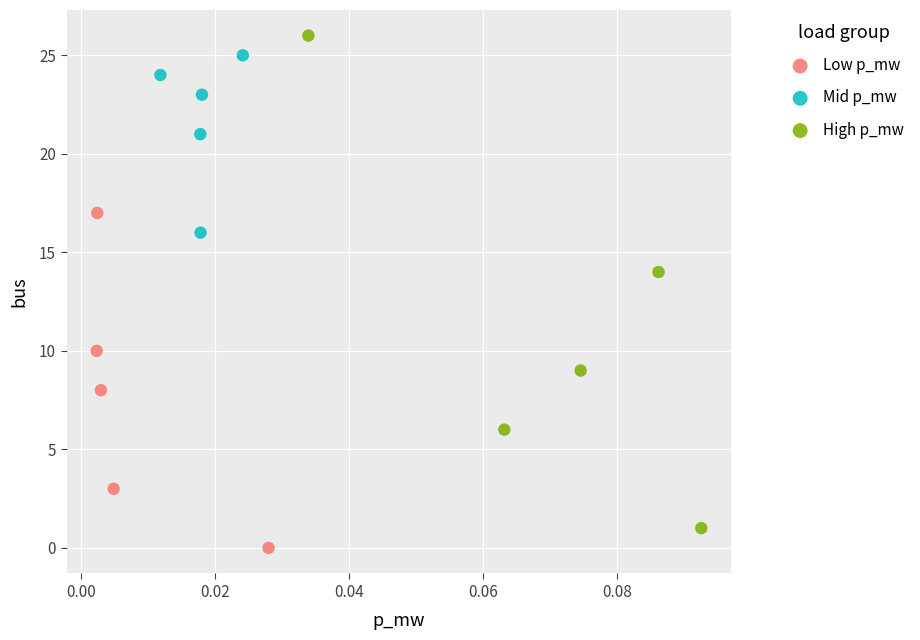

Which series has the largest Y range (max minus min)?

High p_mw